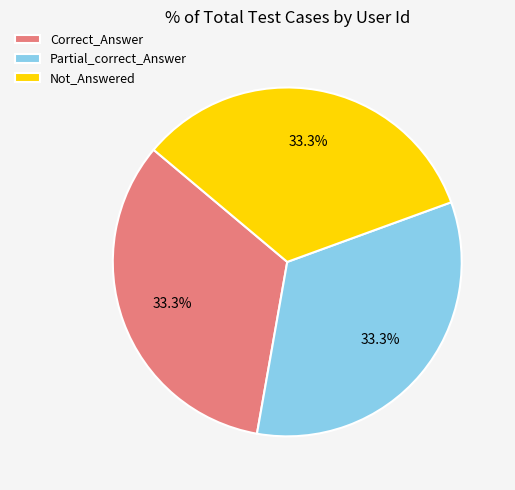

Is it true that Correct_Answer is 33% of the pie?

True